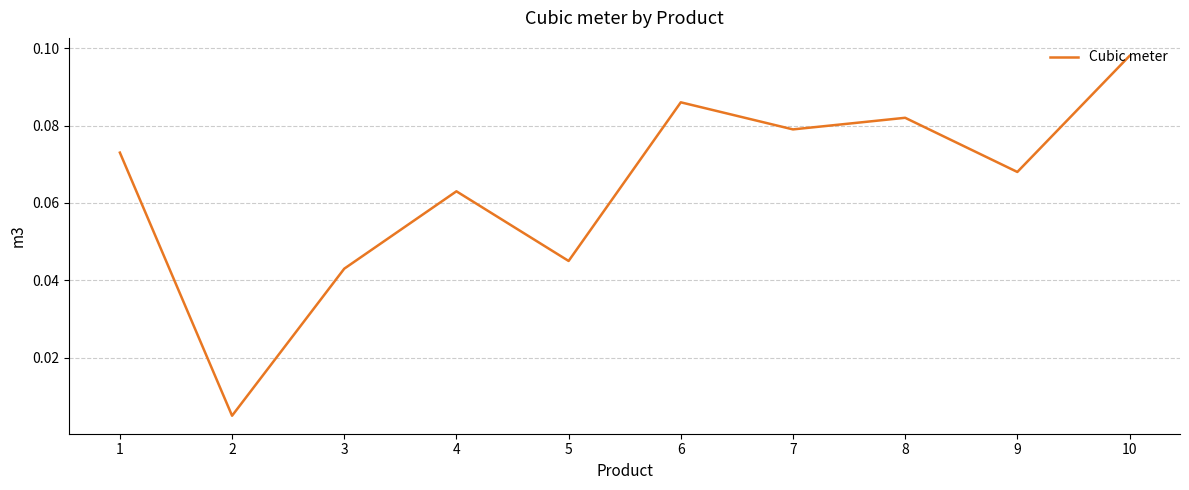

The chart shows a value of 0.1 at 5. True or false?

False